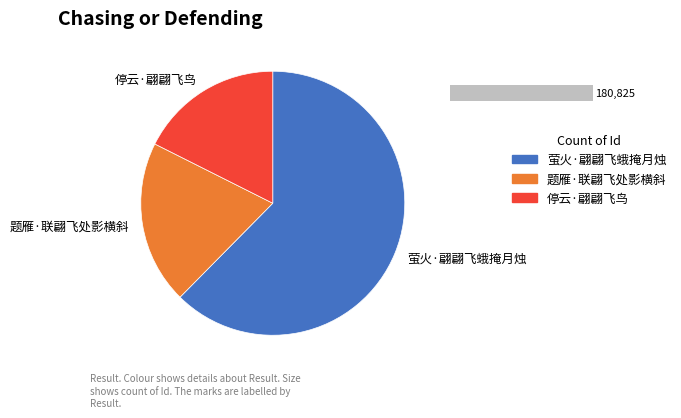

True or false: 停云·翩翩飞鸟 accounts for 7% of the total.

False